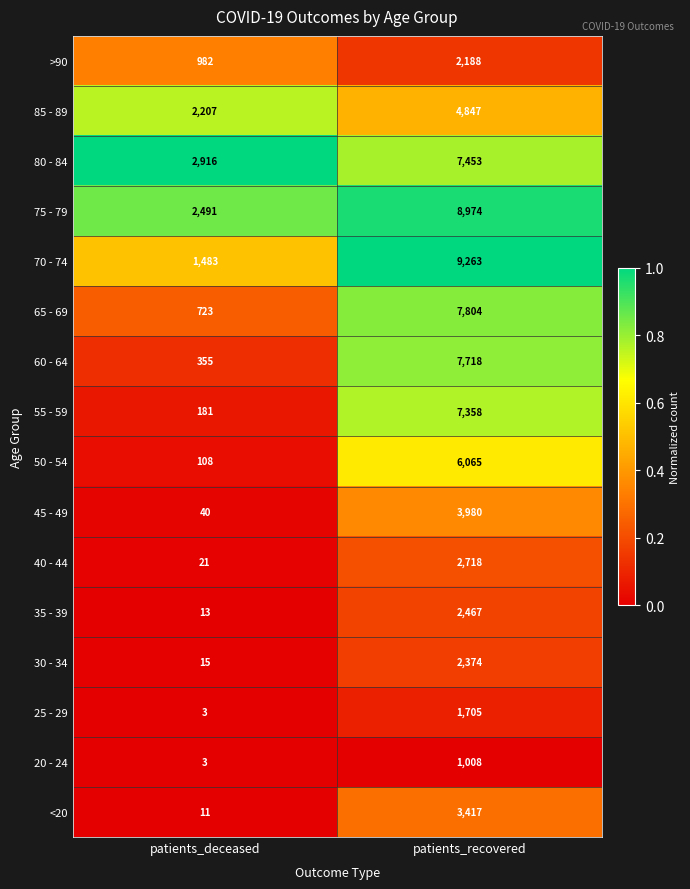

What is the sum of all >90 values?

3170